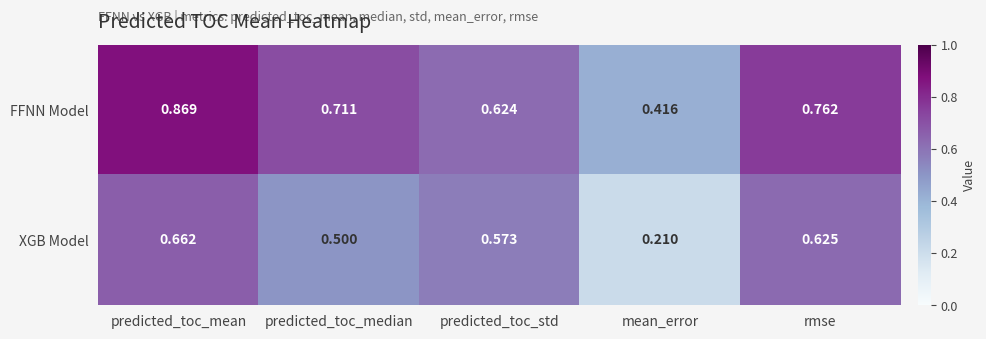

At which category is the sum across all series the highest?

predicted_toc_mean